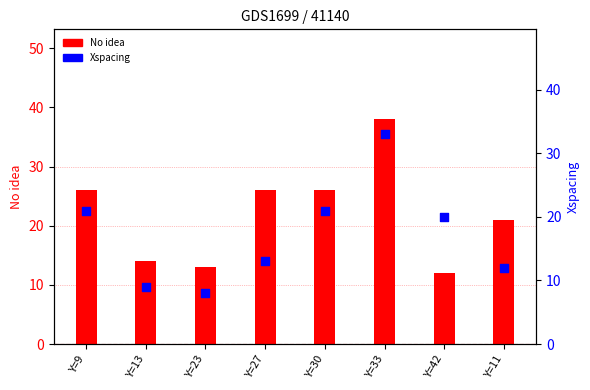

Which series has the largest Y range (max minus min)?

No idea